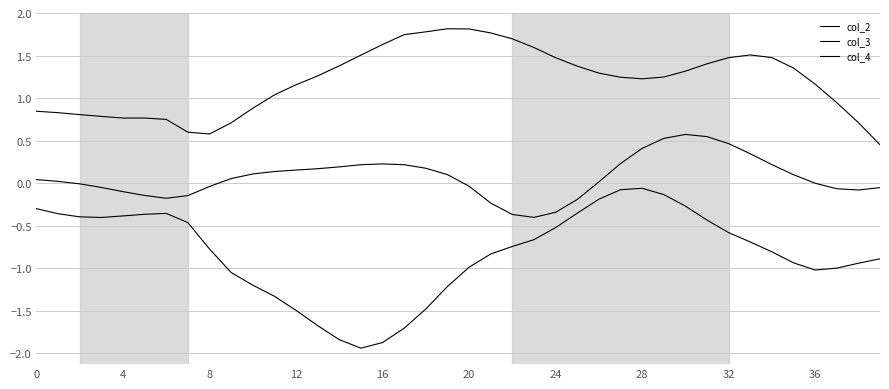

List the series in order of their overall mean, lowest first.

col_2, col_4, col_3